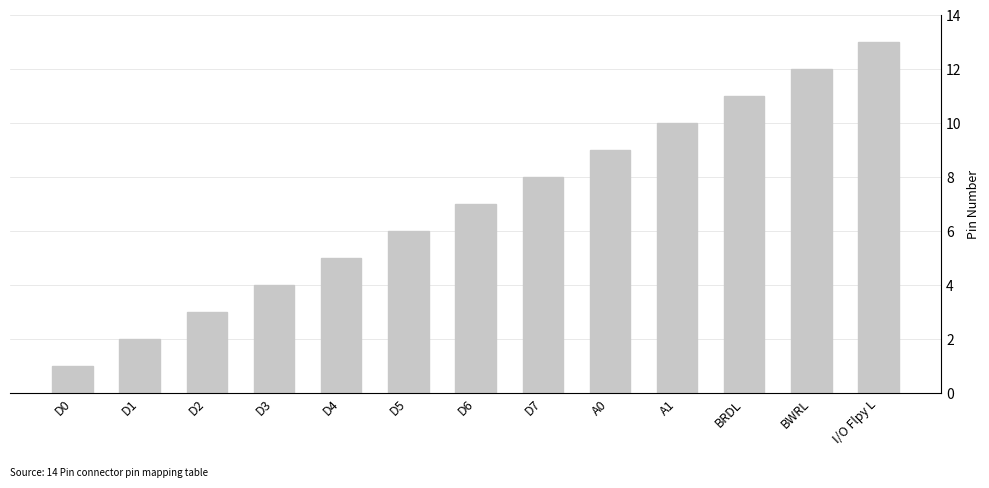

What is the label of the 2nd bar from the left?

D1